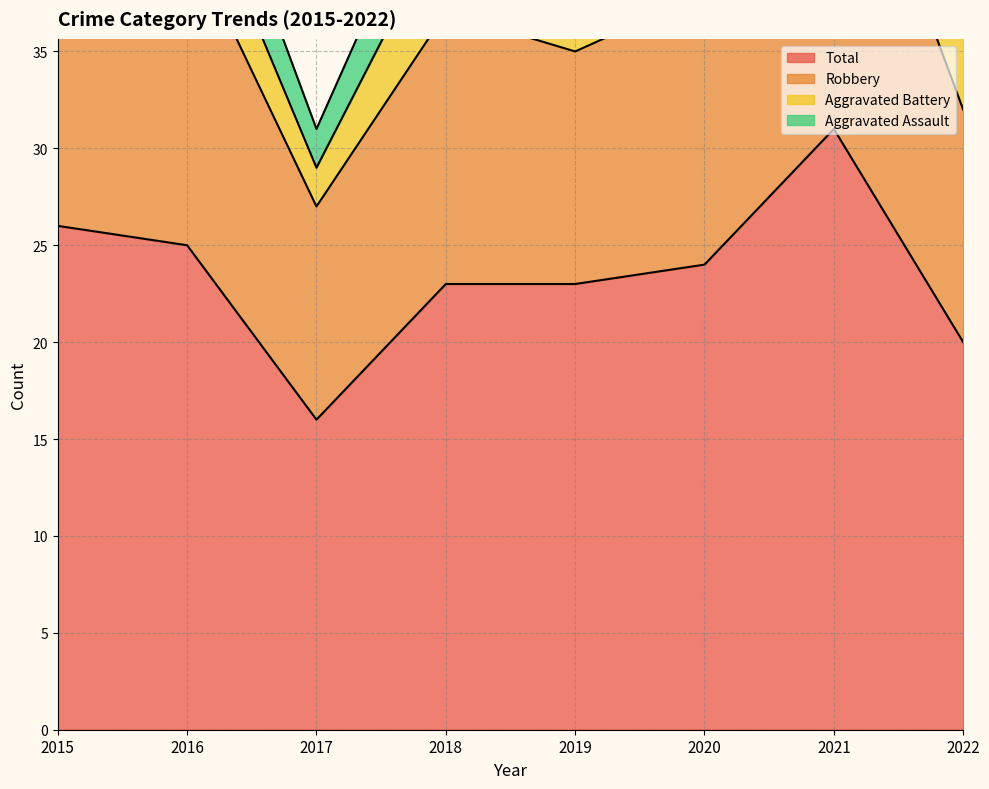

Count the number of categories in the chart.

8